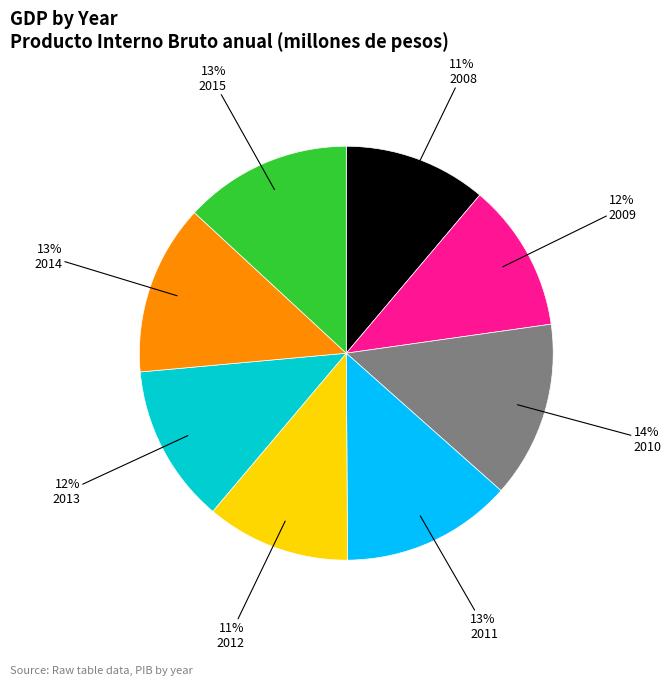

Is there a majority slice in this chart?

No